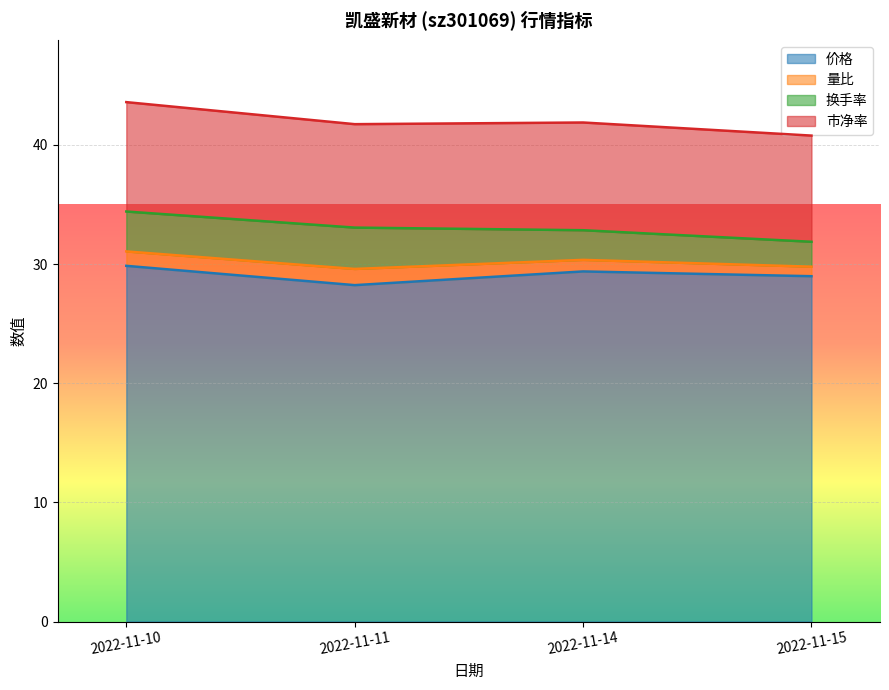

Rank the series at 2022-11-14 from lowest to highest value.

量比, 换手率, 市净率, 价格